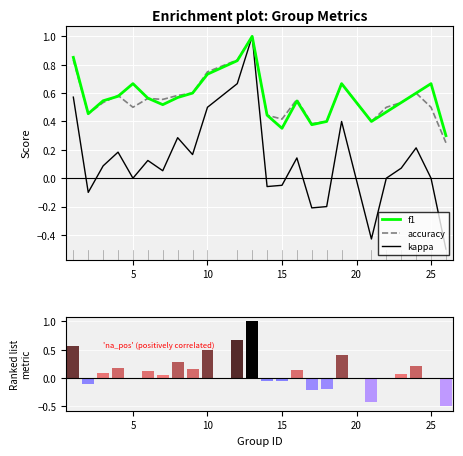

Rank the series at 10 from highest to lowest value.

f1, accuracy, kappa